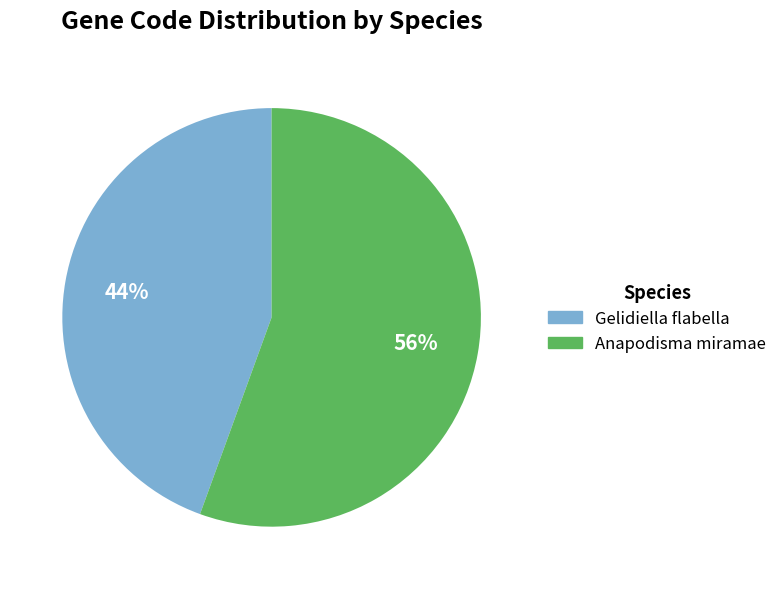

To the nearest percent, what percentage of the pie is Gelidiella flabella?

44%